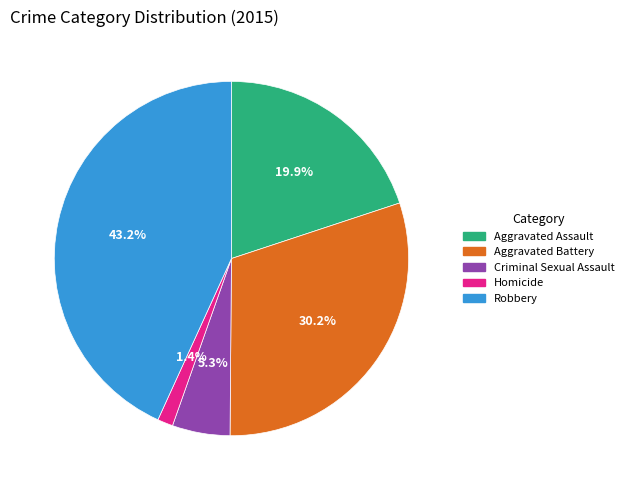

To the nearest percent, what is the difference between the largest and smallest slice percentages?

42%